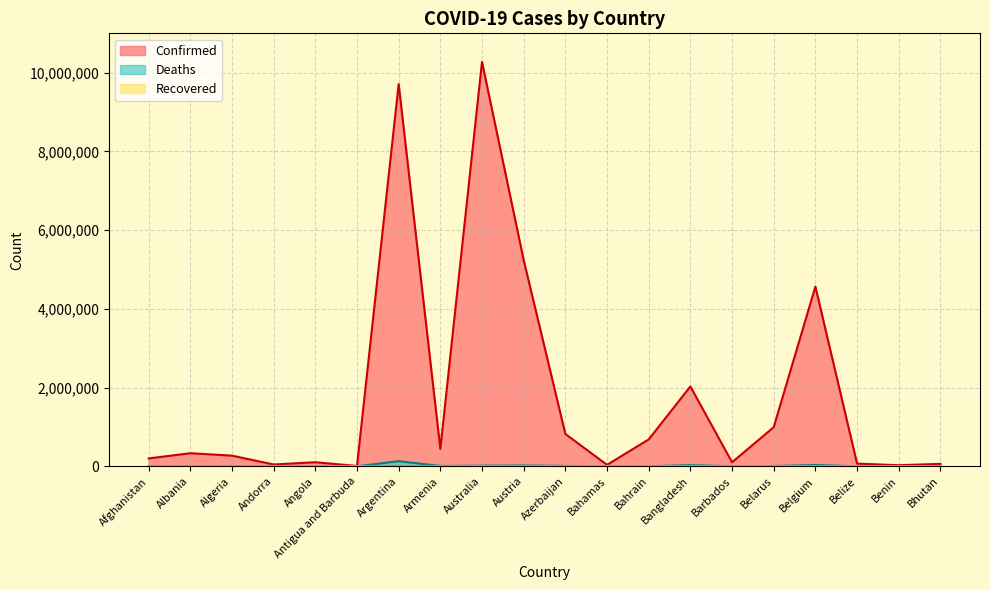

Does the chart have visible grid lines?

Yes